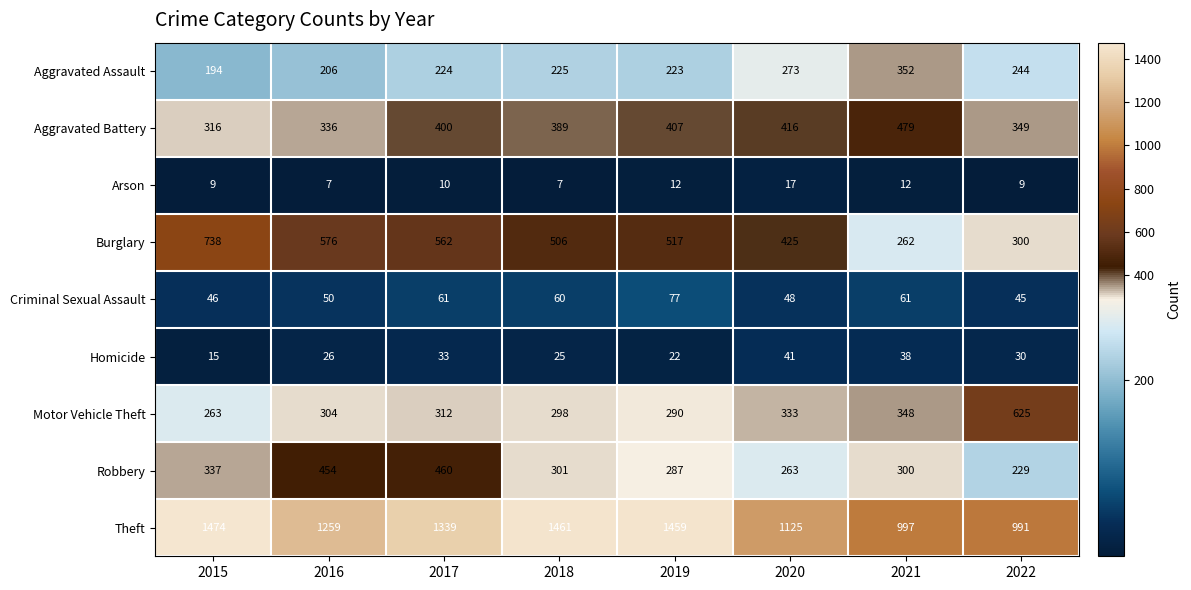

At how many categories does at least one series exceed 167?

8